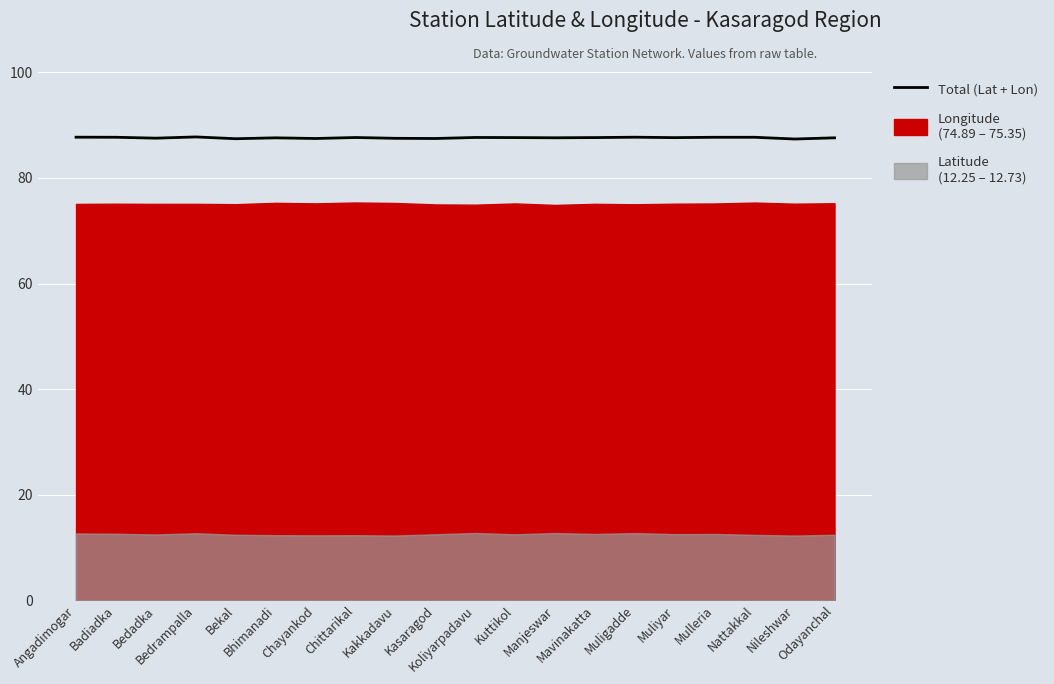

What is the label of the 3rd point from the right?

Nattakkal